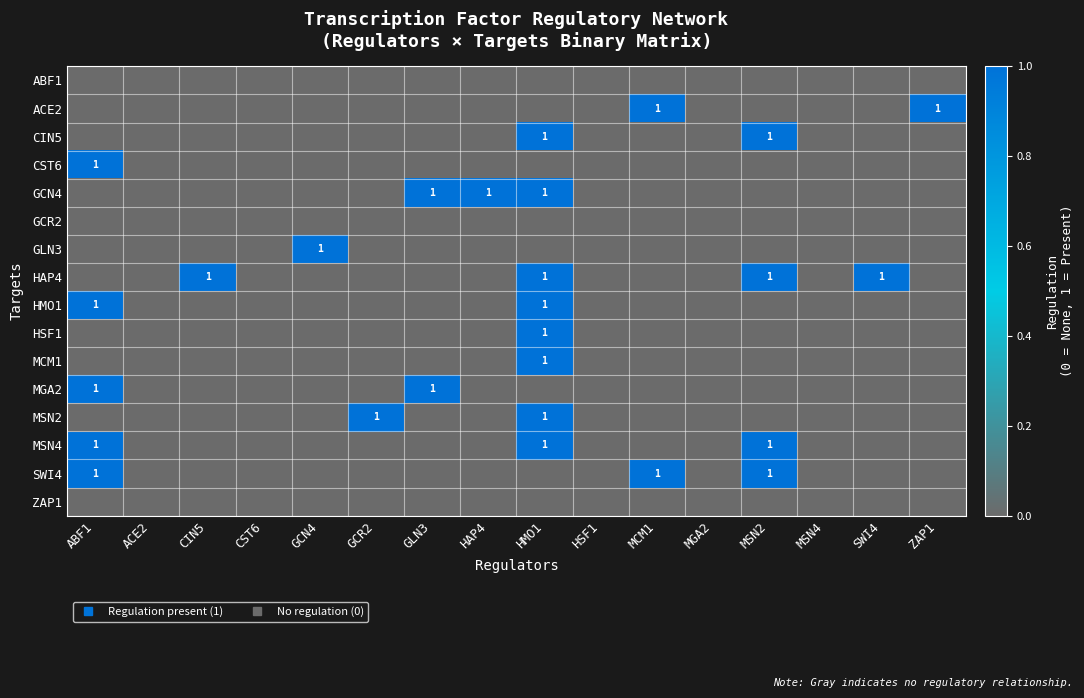

The value of GLN3 at ZAP1 is 0. True or false?

False